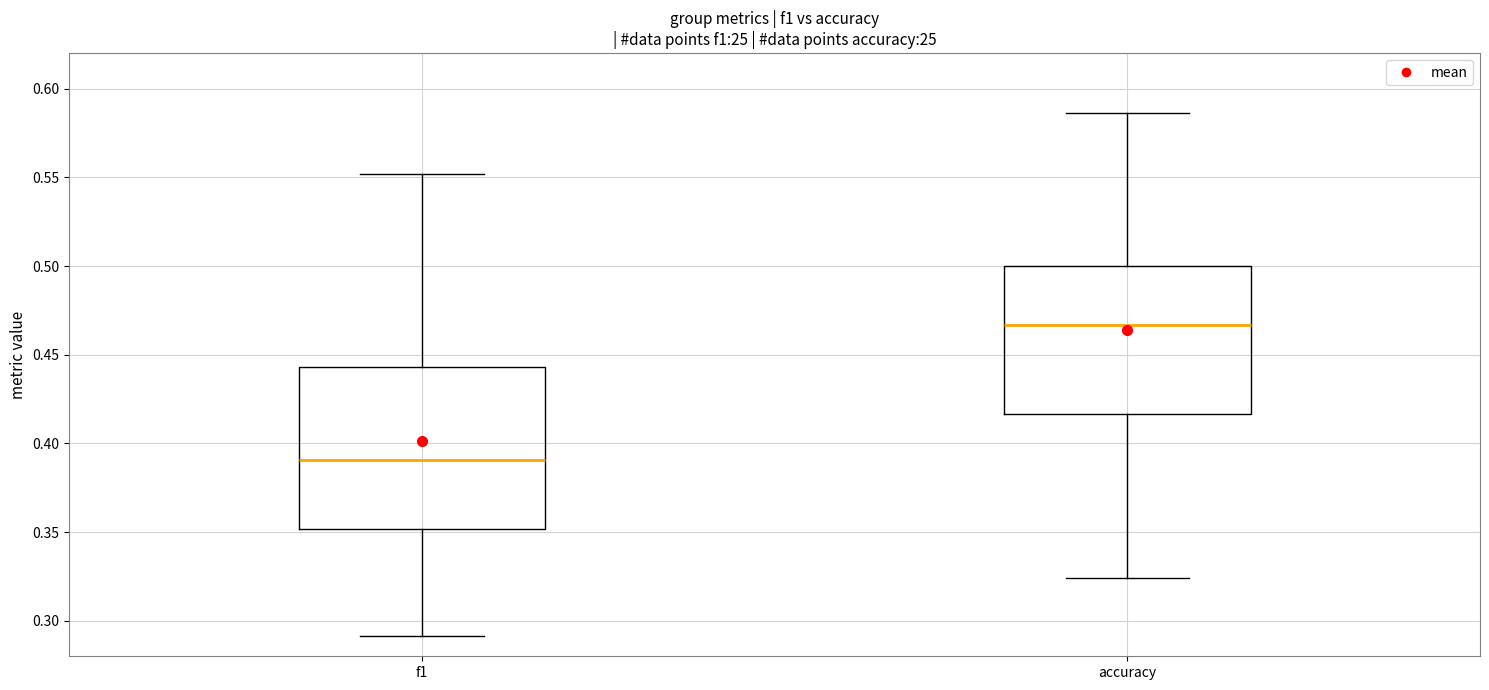

Which box is the tallest, from its lower edge to its upper edge?

f1